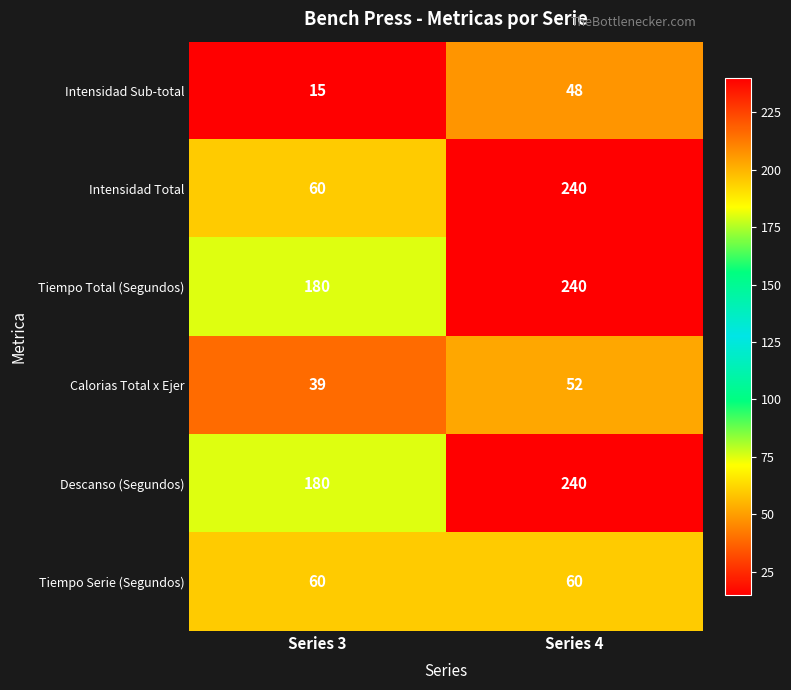

Which series changed the most between Series 3 and Series 4?

Intensidad Total